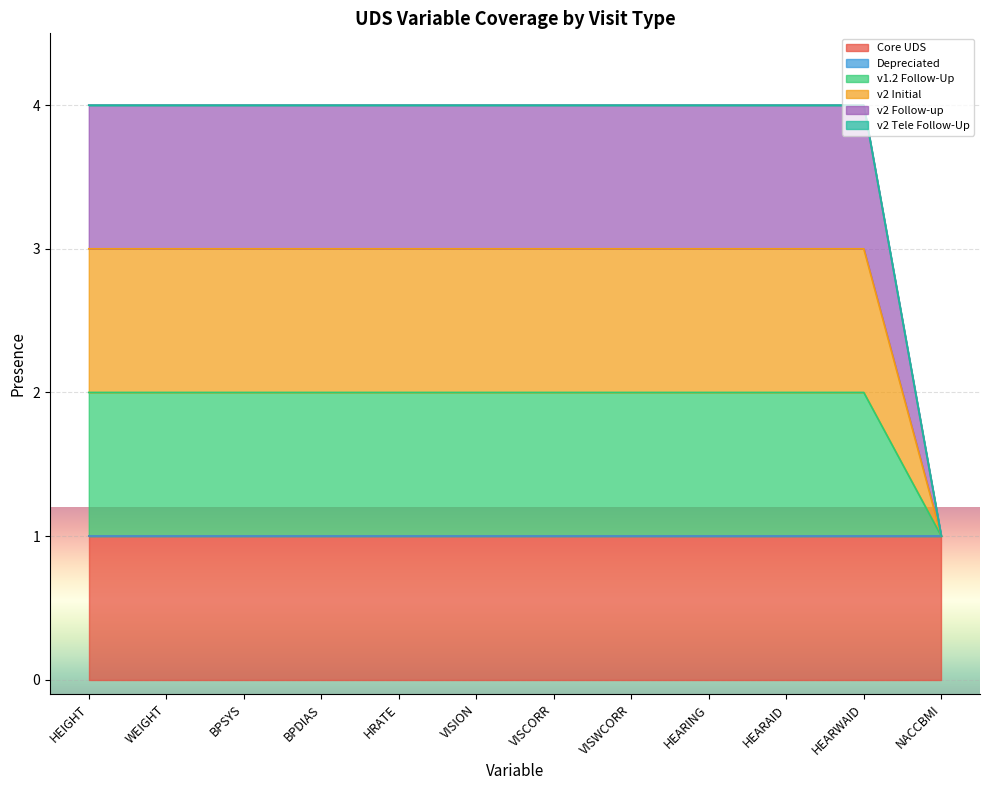

True or false: v2 Initial has more than 2 interior local peaks.

False